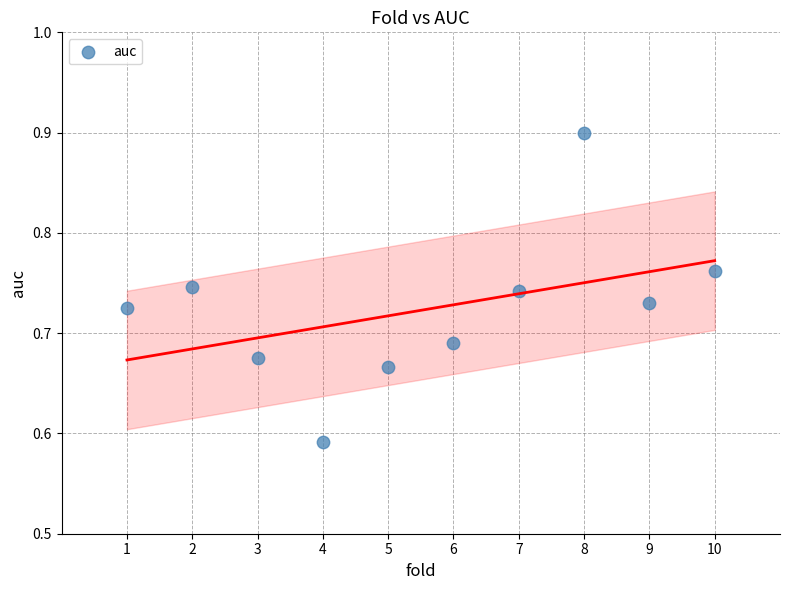

What is the average X value?

5.5